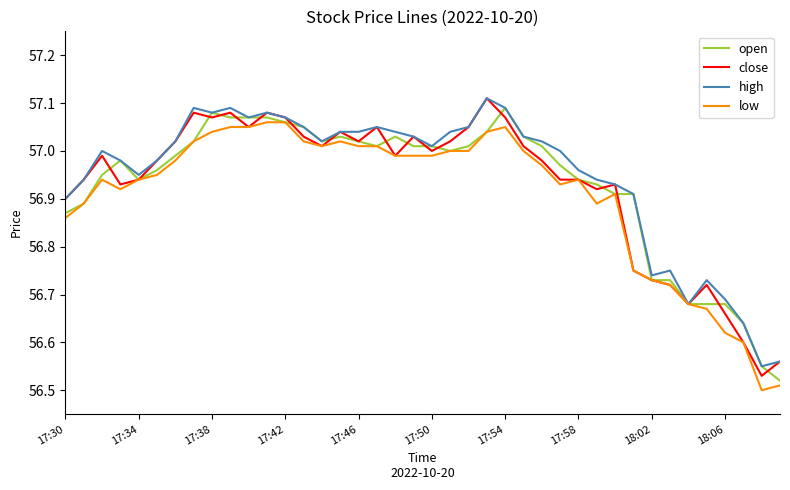

What is the difference between the maximum and minimum values in the close series?

0.6